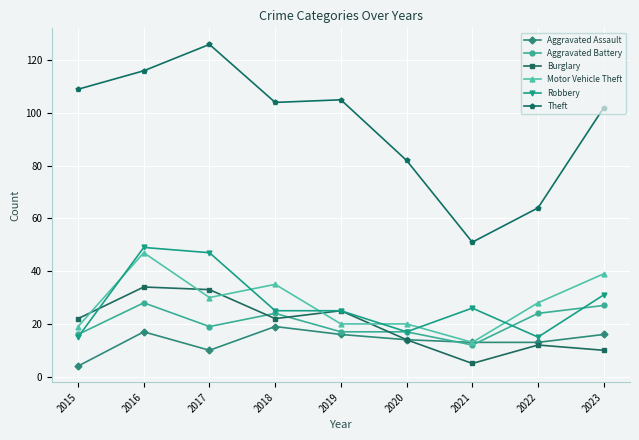

Reading left to right, list all the values displayed in this chart.

Aggravated Assault: 2015=4	2016=17	2017=10	2018=19	2019=16	2020=14	2021=13	2022=13	2023=16
Aggravated Battery: 2015=16	2016=28	2017=19	2018=24	2019=17	2020=17	2021=12	2022=24	2023=27
Burglary: 2015=22	2016=34	2017=33	2018=22	2019=25	2020=14	2021=5	2022=12	2023=10
Motor Vehicle Theft: 2015=19	2016=47	2017=30	2018=35	2019=20	2020=20	2021=13	2022=28	2023=39
Robbery: 2015=15	2016=49	2017=47	2018=25	2019=25	2020=17	2021=26	2022=15	2023=31
Theft: 2015=109	2016=116	2017=126	2018=104	2019=105	2020=82	2021=51	2022=64	2023=102